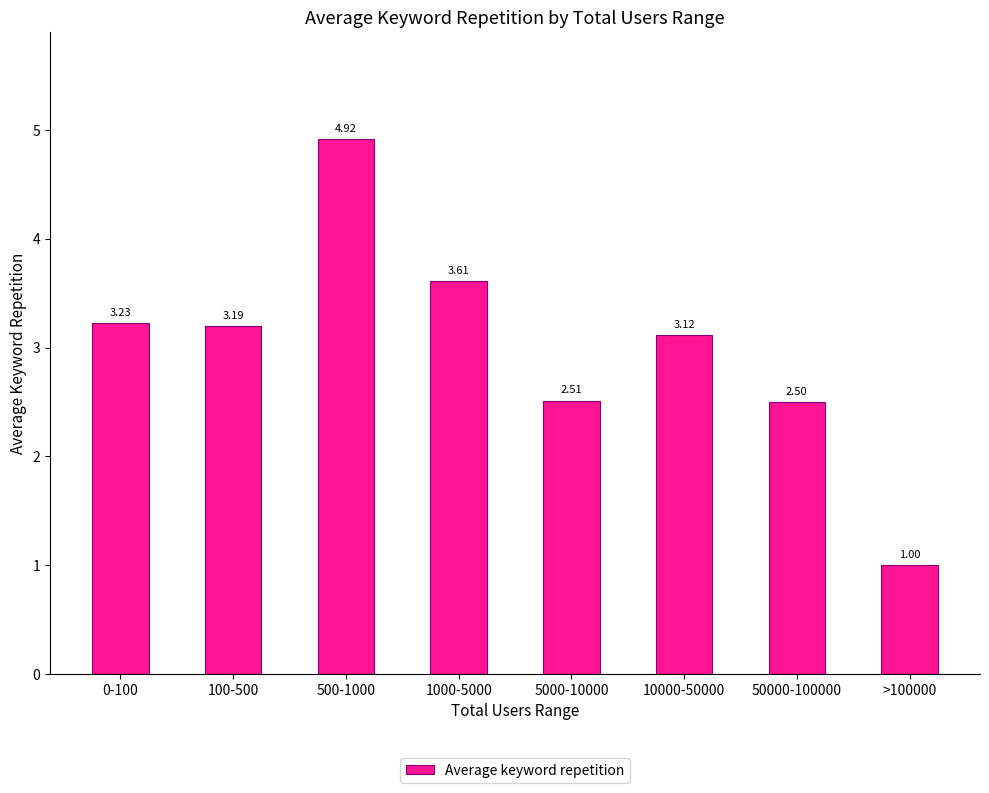

True or false: the data shows 5.5 at 10000-50000.

False